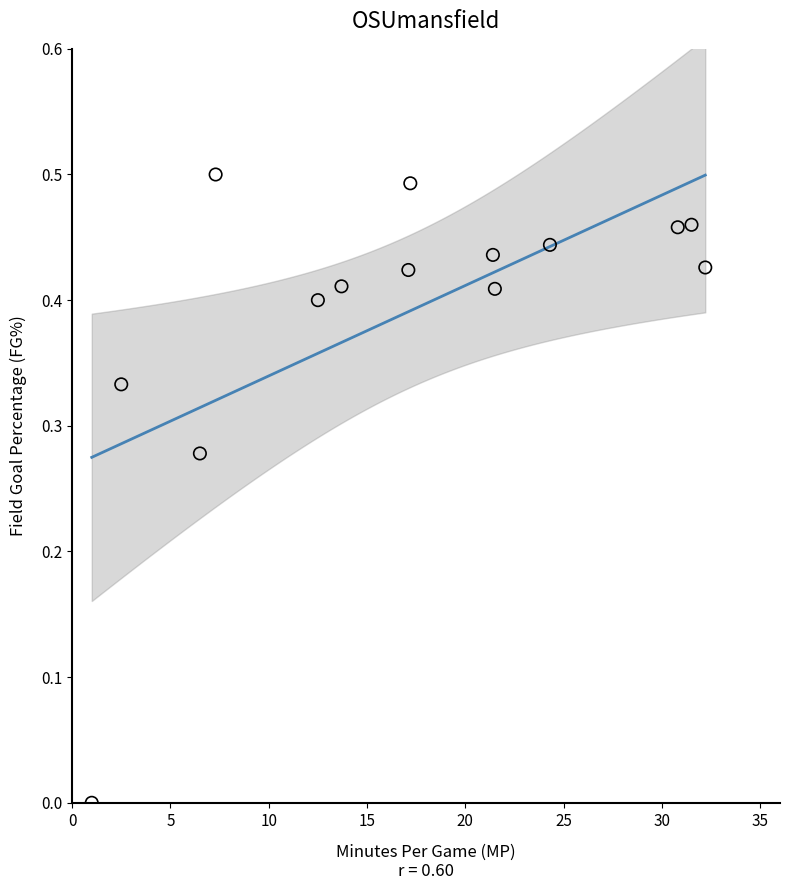

What is the range of X values (max minus min)?

31.2